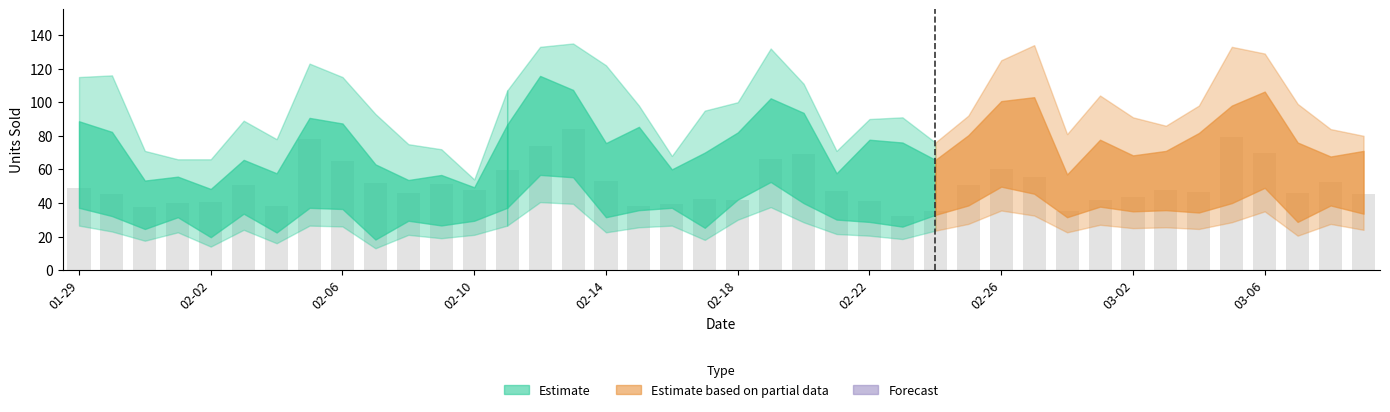

What is the smallest value displayed?

32.0